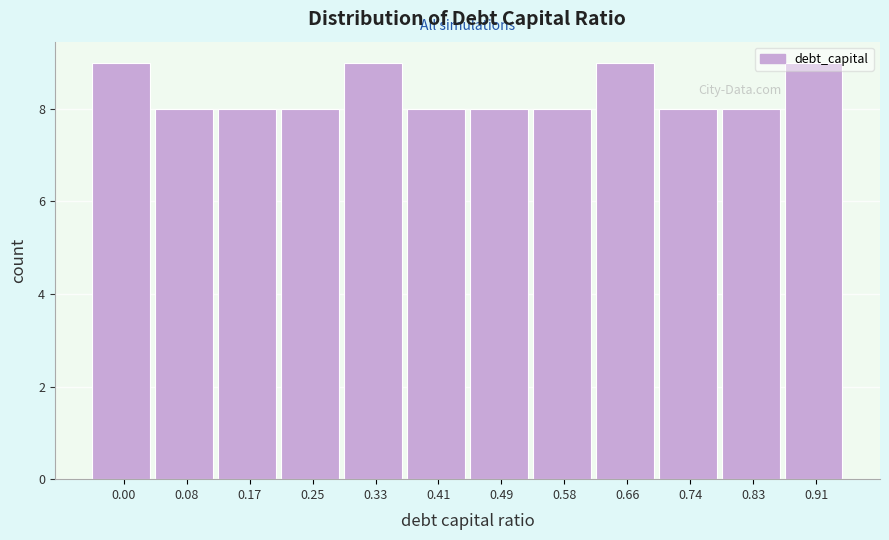

Is it true that the value at 0.74 is 5?

False